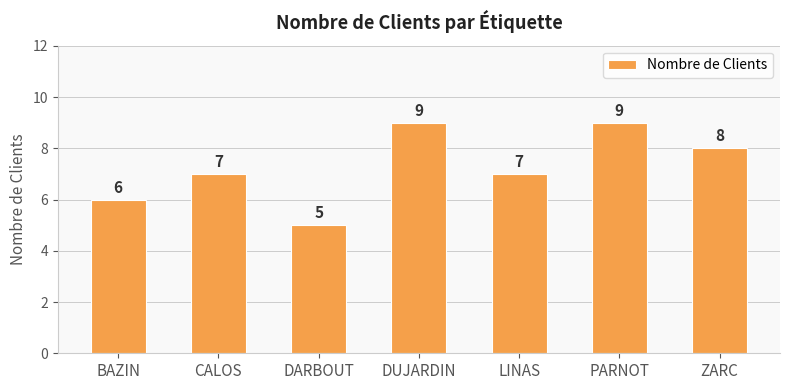

What is the change in value from DARBOUT to DUJARDIN?

+4